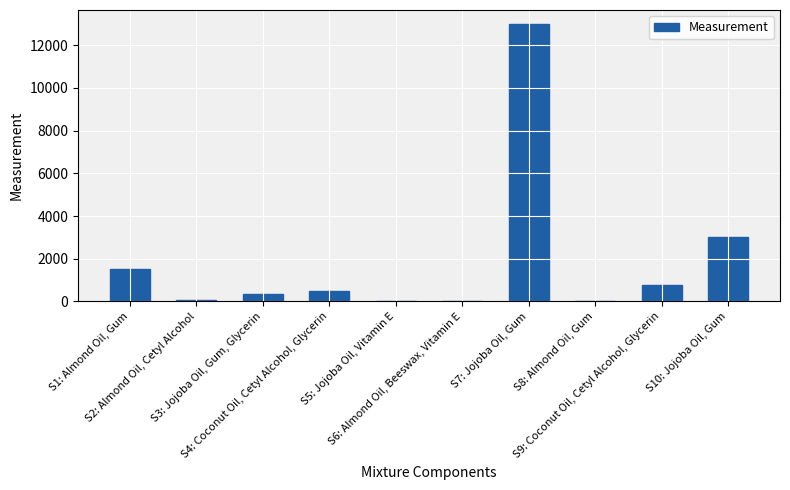

What is the greatest value displayed?

13000.0